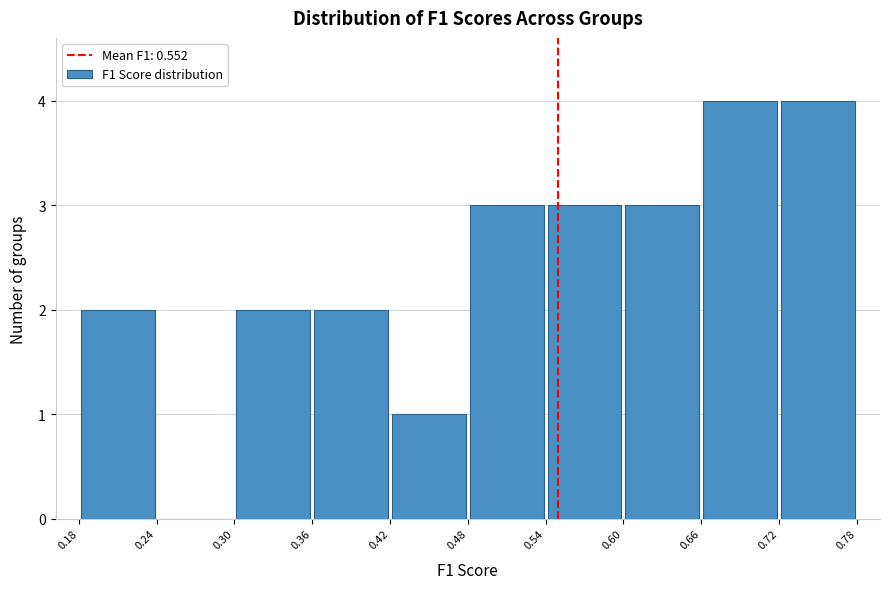

Reading left to right, list every bar in this chart as the range it spans on the x-axis followed by its height. The values are not printed on the chart, so give them approximately, as read against the axis.

0.18 to 0.24: 2
0.24 to 0.30: 0
0.30 to 0.36: 2
0.36 to 0.42: 2
0.42 to 0.48: 1
0.48 to 0.54: 3
0.54 to 0.60: 3
0.60 to 0.66: 3
0.66 to 0.72: 4
0.72 to 0.78: 4